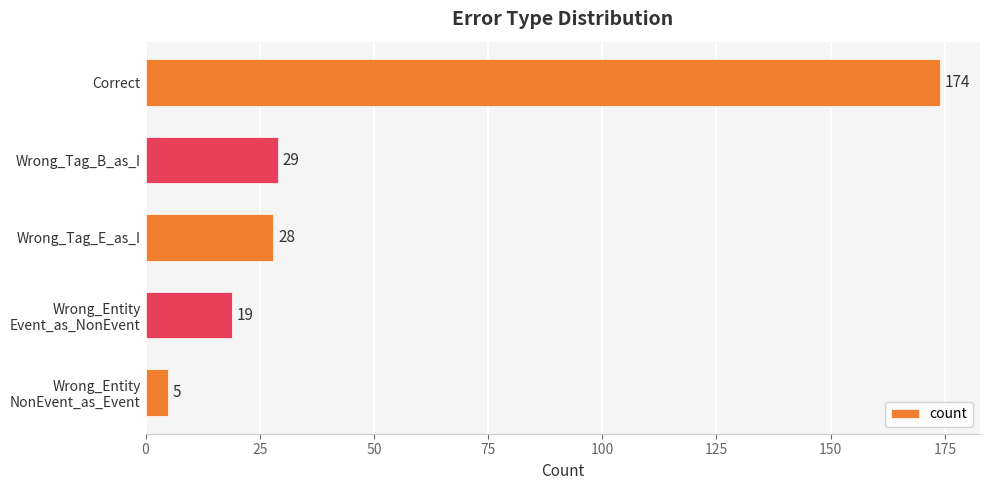

Reading bottom to top, what are all the values shown in this chart?

5	19	28	29	174